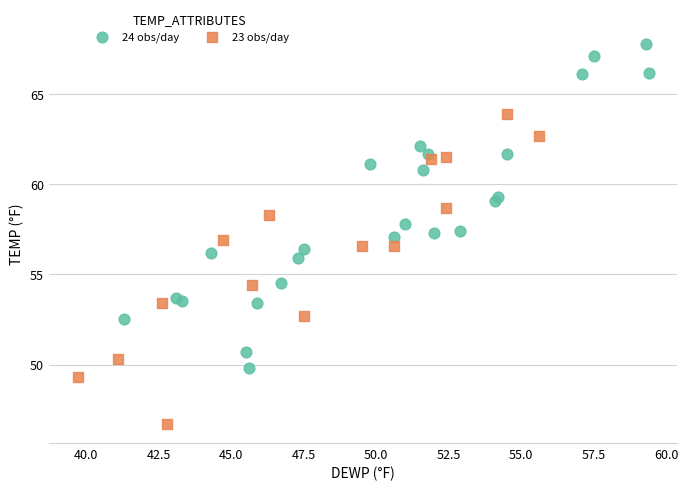

Which series reaches the maximum Y coordinate?

24 obs/day